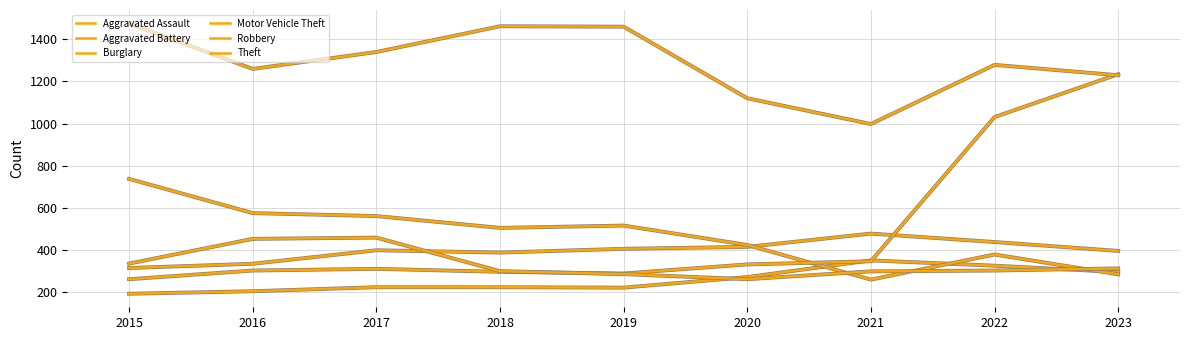

True or false: Motor Vehicle Theft has a value of 1031 at 2022.

True